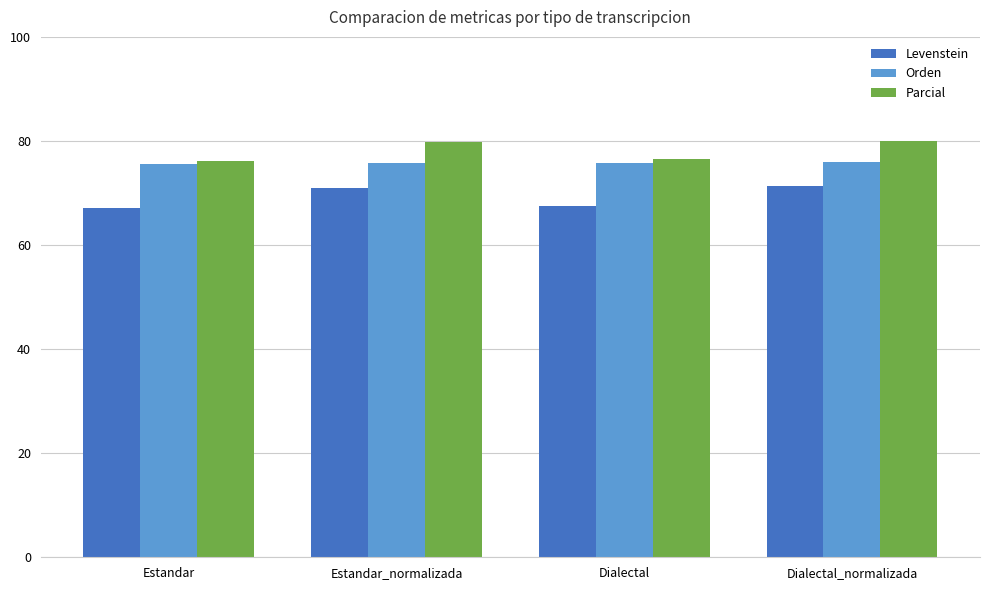

What is the highest value of the Parcial series?

79.9